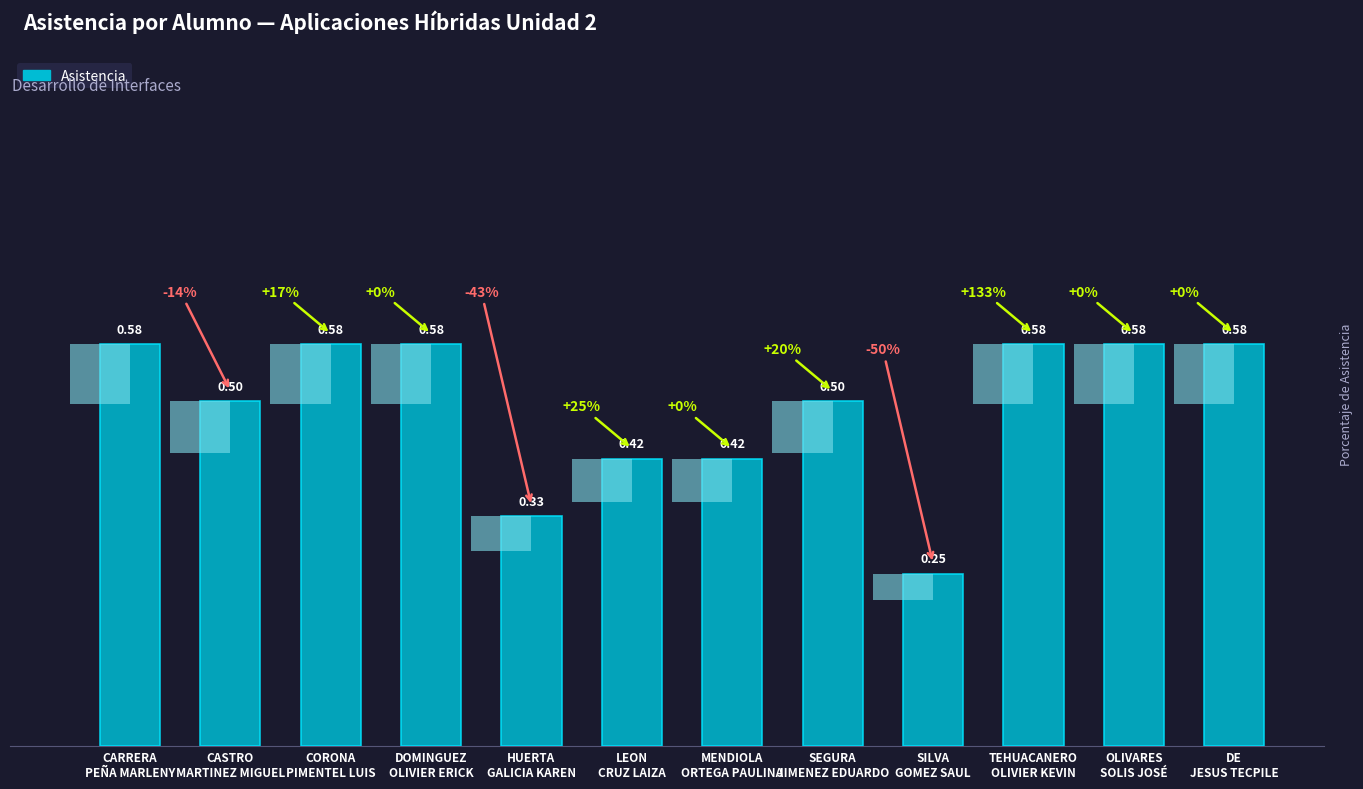

What is the smallest value displayed?

0.2